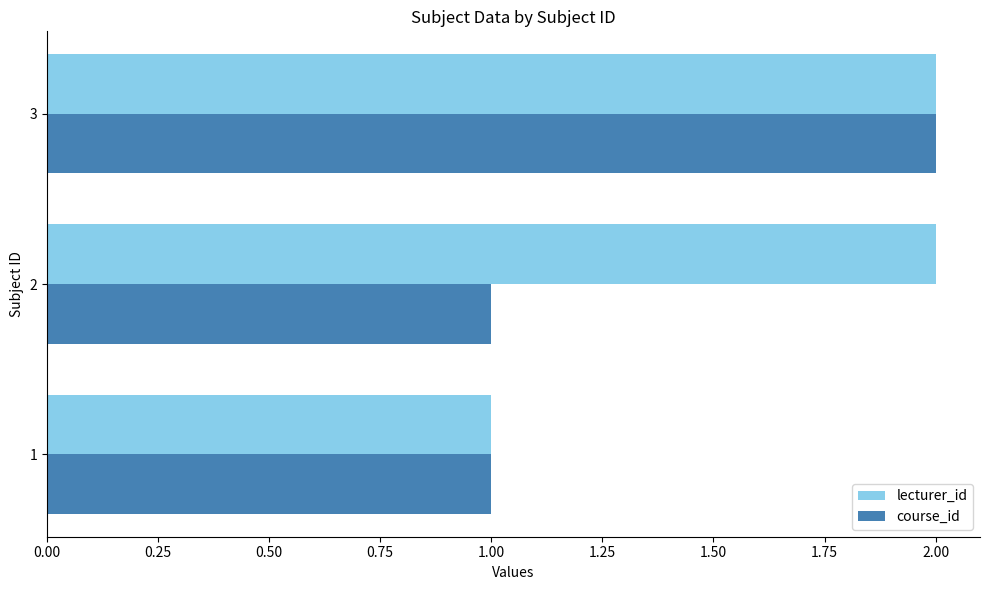

At which category is the sum across all series the highest?

3